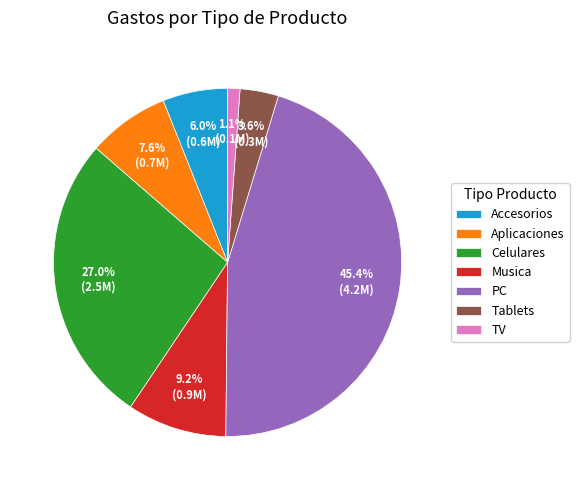

What is the smallest slice in the pie chart?

TV